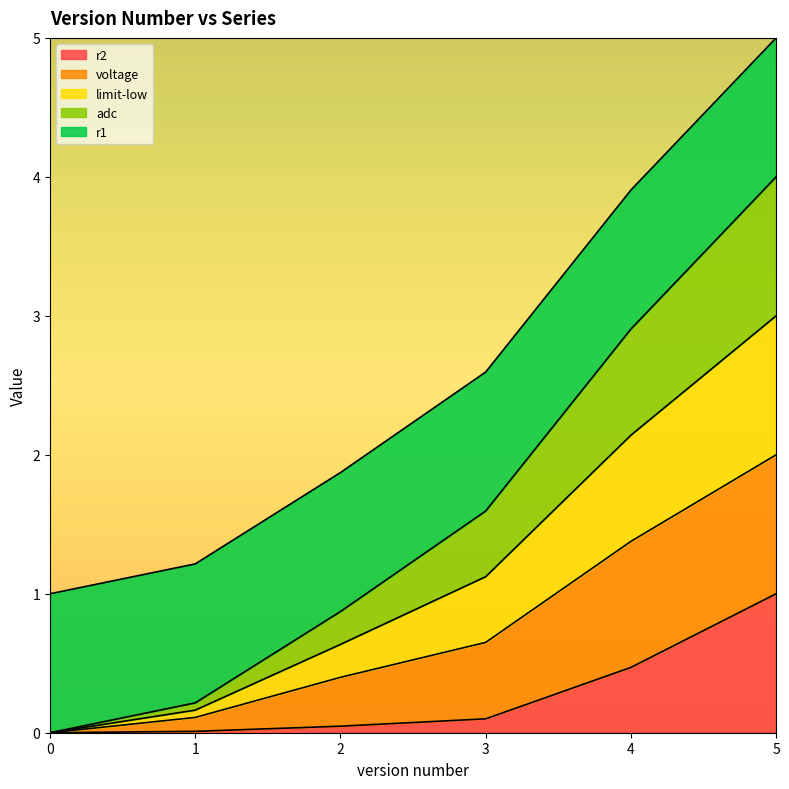

True or false: r2 has a value of 0.7 at 5.

False